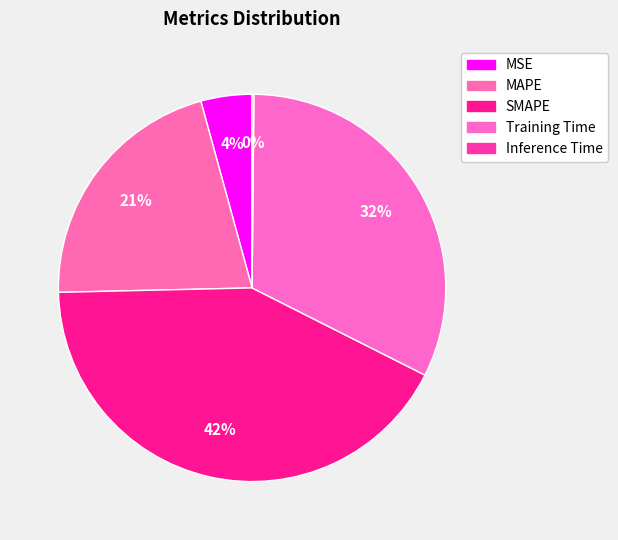

How many slices are in this pie chart?

5